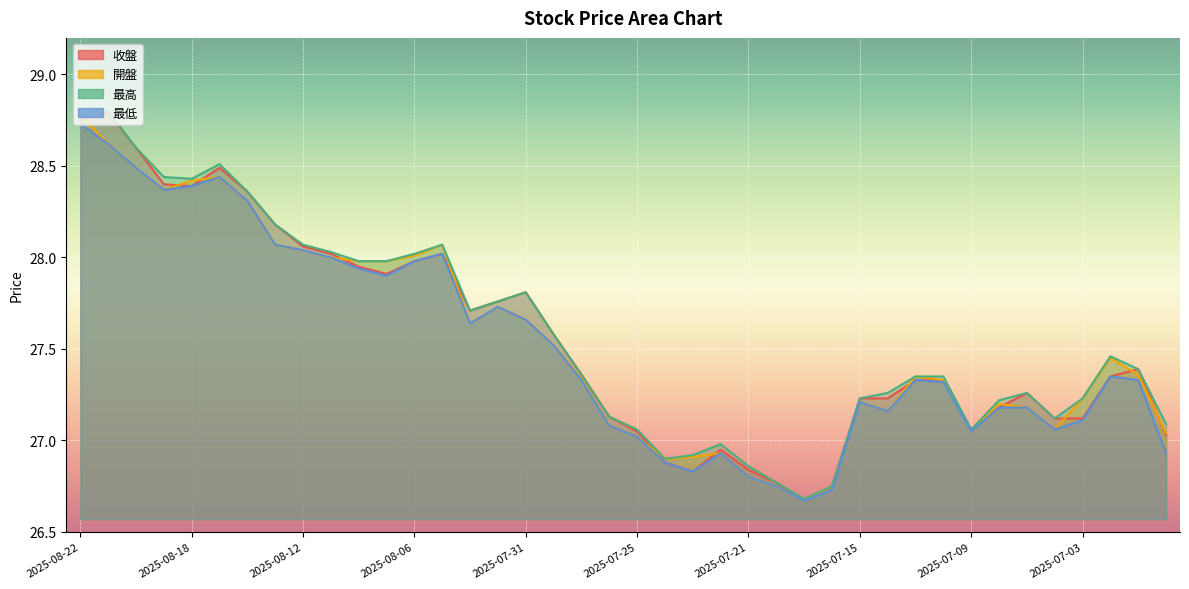

What is the value of the 收盤 point at the 1st from the left?

28.8